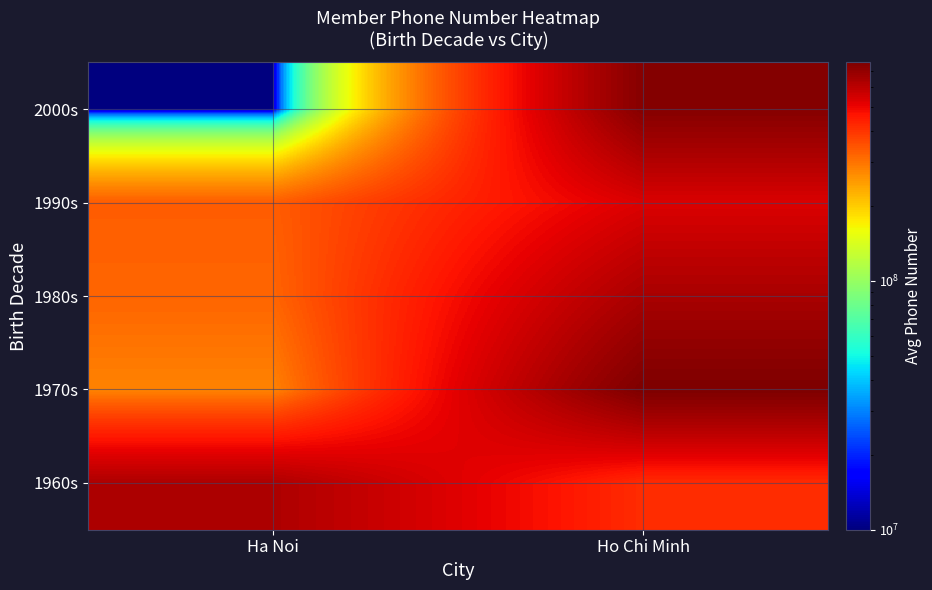

Which series has the largest total across all categories?

1960s